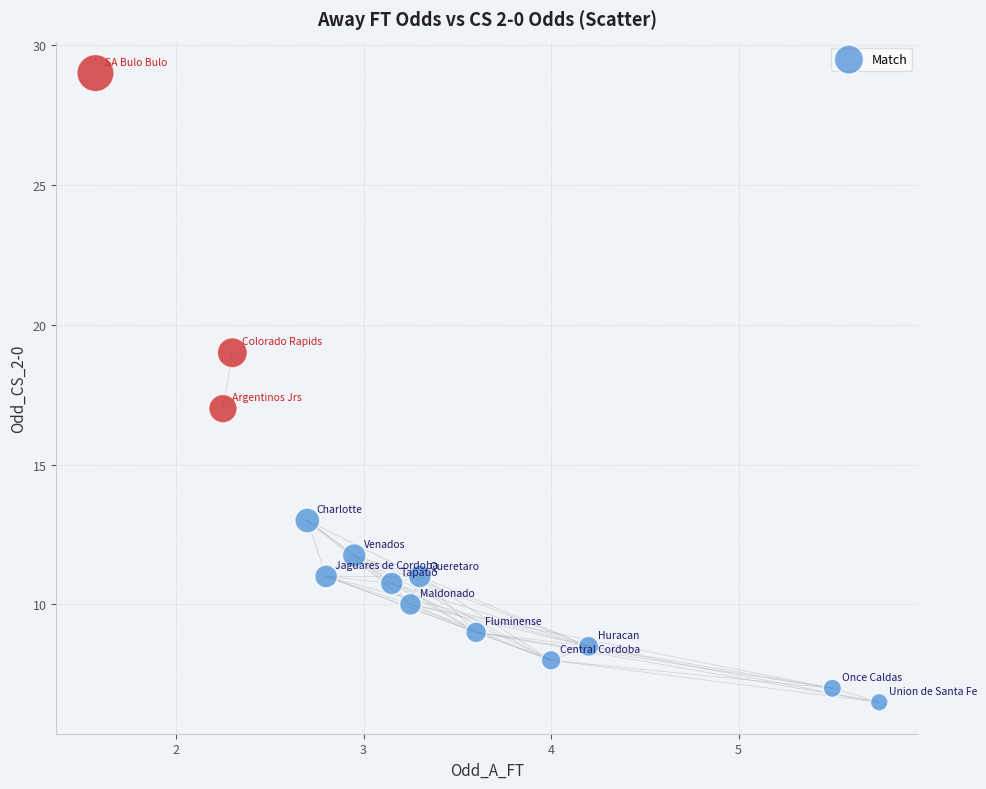

What is the range of X values (max minus min)?

4.2